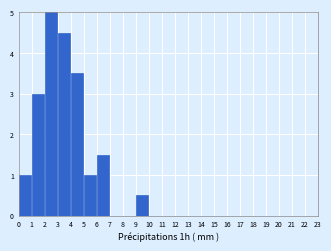

Reading left to right, transcribe this chart: for each bar, give the range it covers on the x-axis and its height. The values are not printed on the chart, so give them approximately, as read against the axis.

0 to 1: 1.0
1 to 2: 3.0
2 to 3: 5.0
3 to 4: 4.5
4 to 5: 3.5
5 to 6: 1.0
6 to 7: 1.5
7 to 8: 0
8 to 9: 0
9 to 10: 0.5
10 to 11: 0
11 to 12: 0
12 to 13: 0
13 to 14: 0
14 to 15: 0
15 to 16: 0
16 to 17: 0
17 to 18: 0
18 to 19: 0
19 to 20: 0
20 to 21: 0
21 to 22: 0
22 to 23: 0